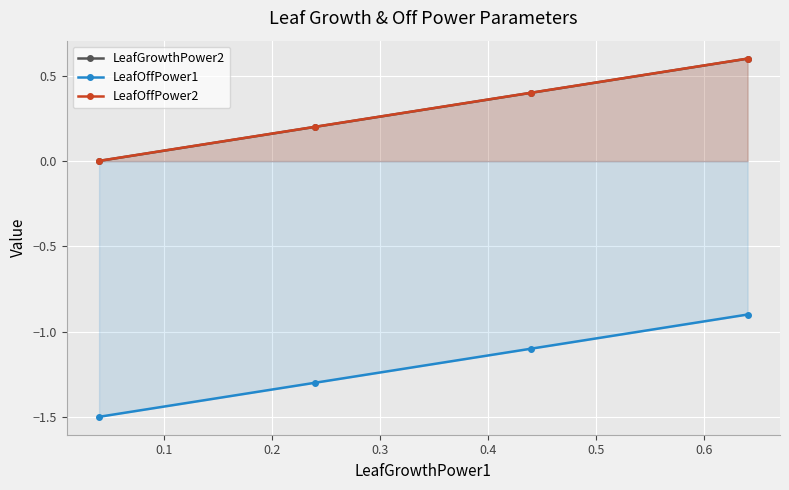

True or false: LeafOffPower2 has more than 2 points higher than both neighbors.

False